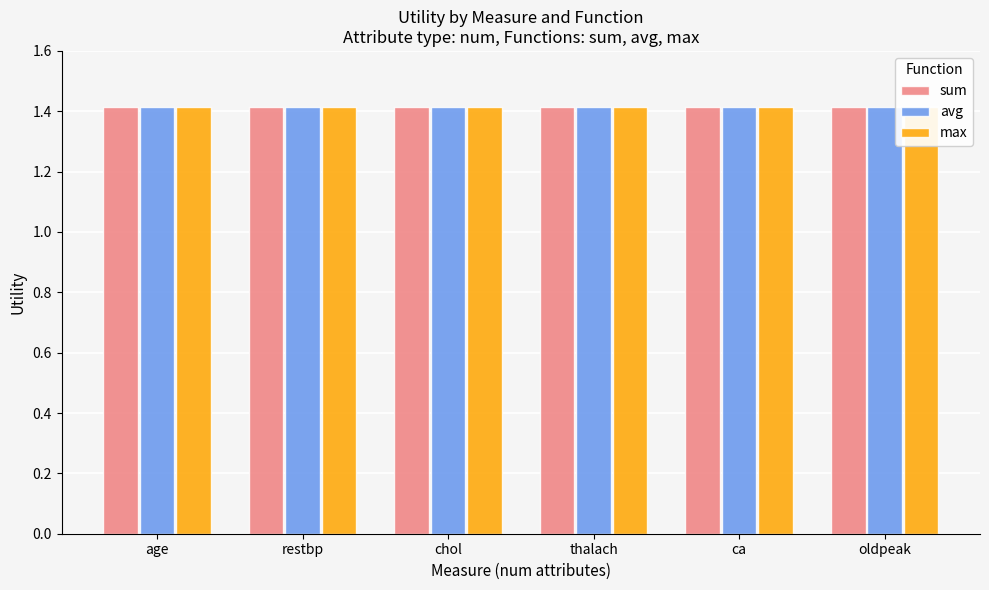

Between restbp and thalach, which is larger?

restbp